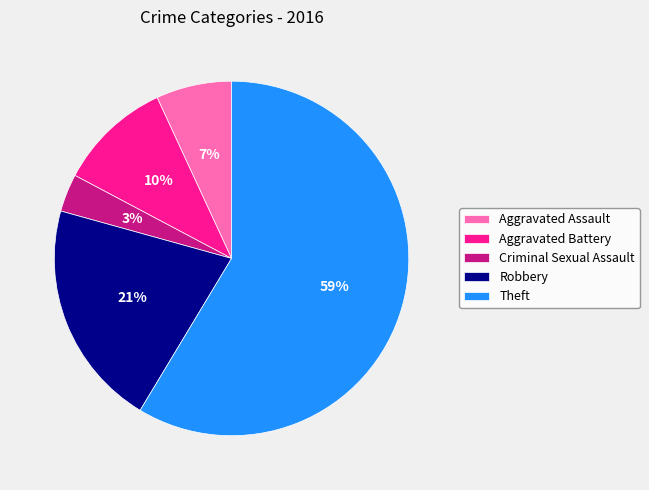

Which category has the biggest portion of the pie?

Theft